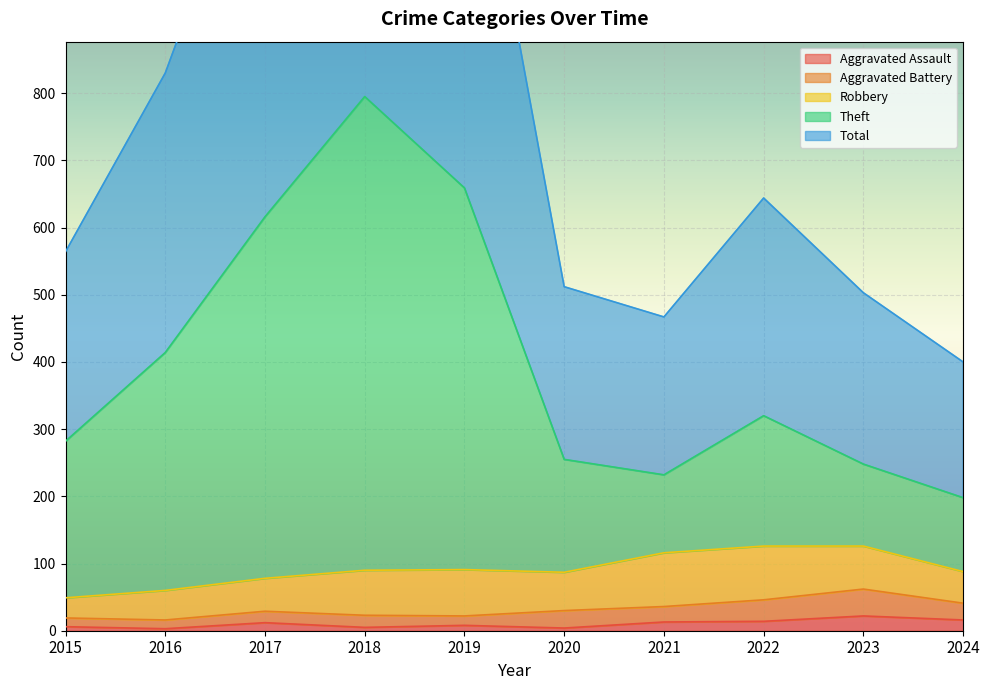

The Aggravated Assault series shows 4 at 2020. True or false?

True